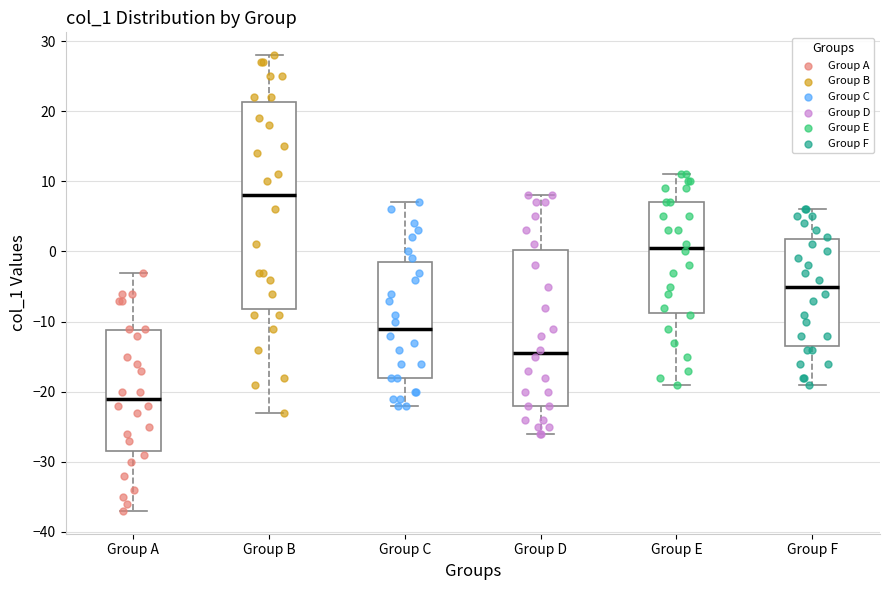

Where does the upper whisker of the box for Group A end on the y-axis? The values are not printed on the chart, so give them approximately, as read against the axis.

-3